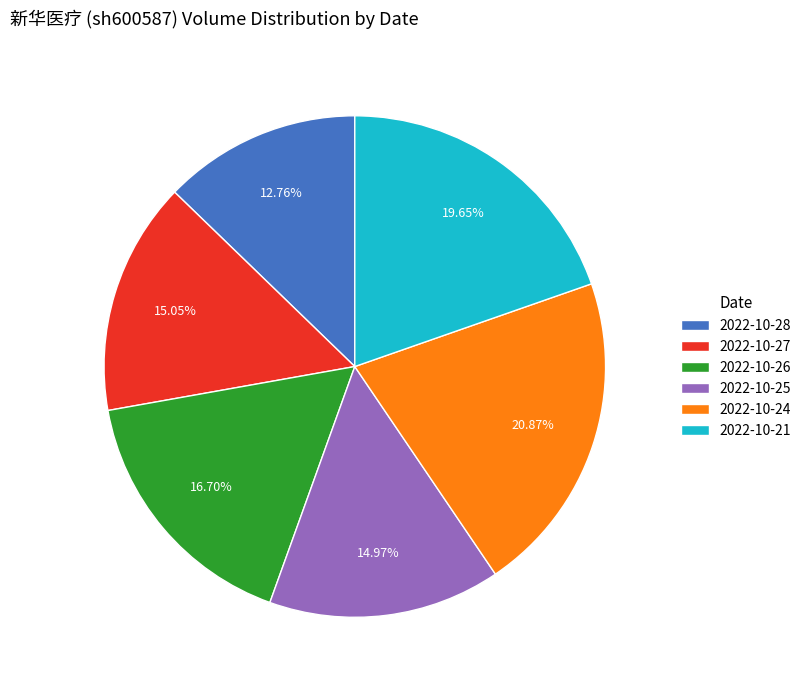

To the nearest percent, what percentage of the pie is 2022-10-24?

21%